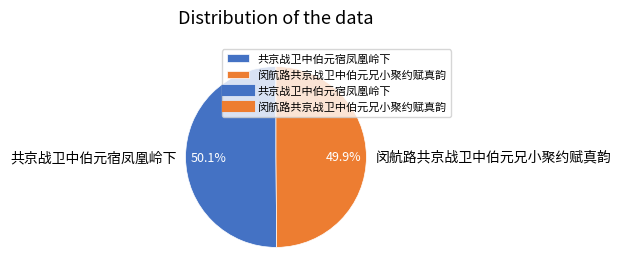

How many segments does this pie chart have?

2